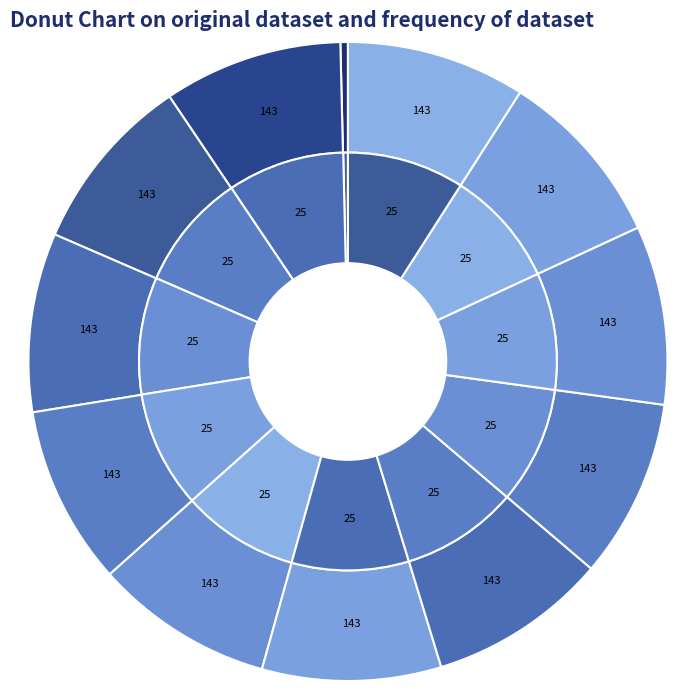

What is the difference between the highest and lowest values at sub-08?

118